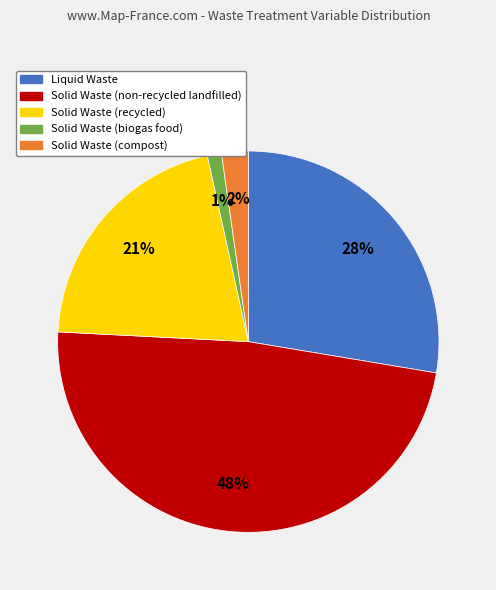

Count the number of slices in the pie.

5